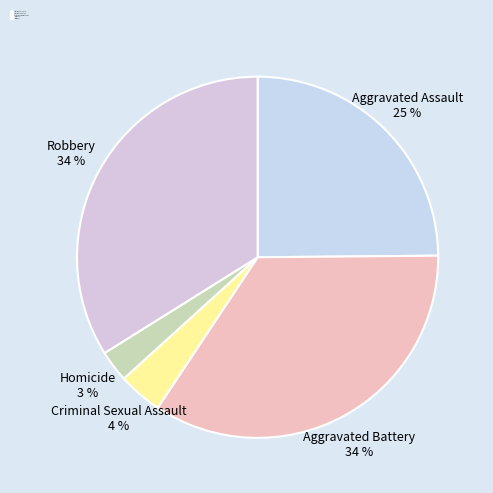

Between Homicide and Robbery, which is larger?

Robbery